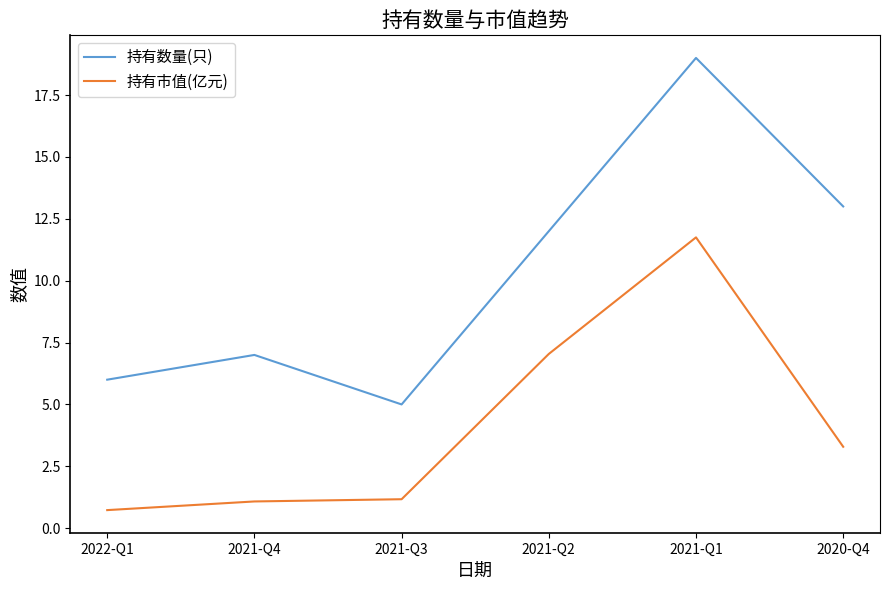

What is the difference between the 持有数量(只) values at 2021-Q4 and 2021-Q2?

5.0